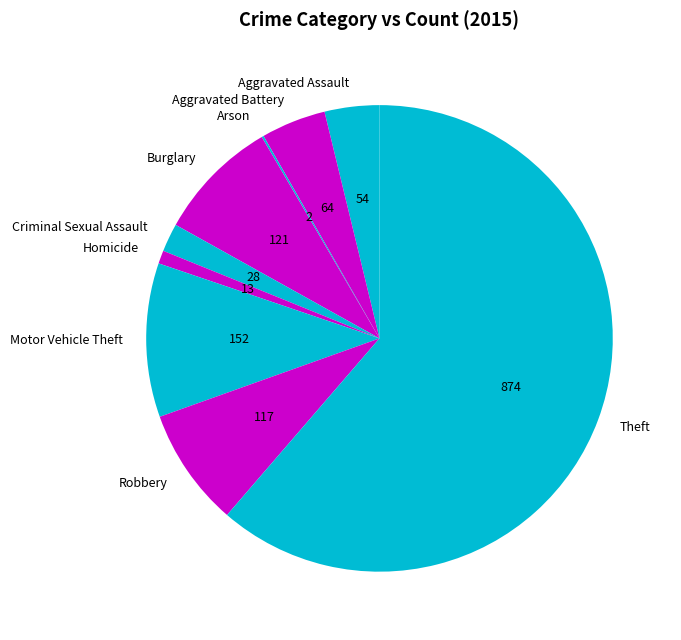

What is the largest slice in the pie chart?

Theft